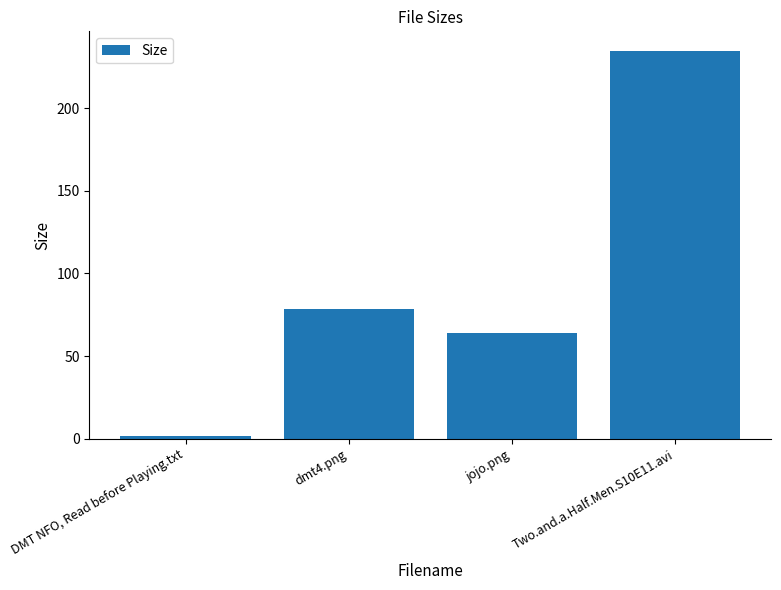

Approximately how many times larger is the value at dmt4.png compared to DMT NFO, Read before Playing.txt?

49.6